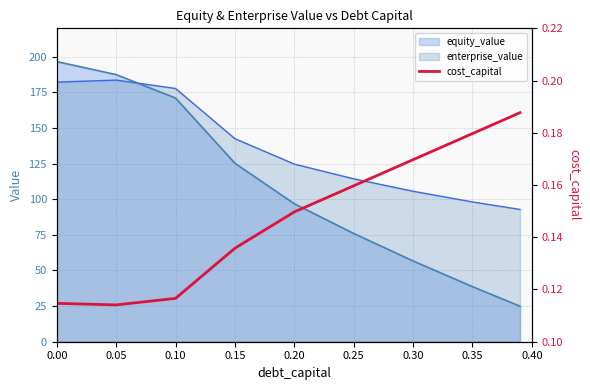

Does the chart have visible grid lines?

Yes